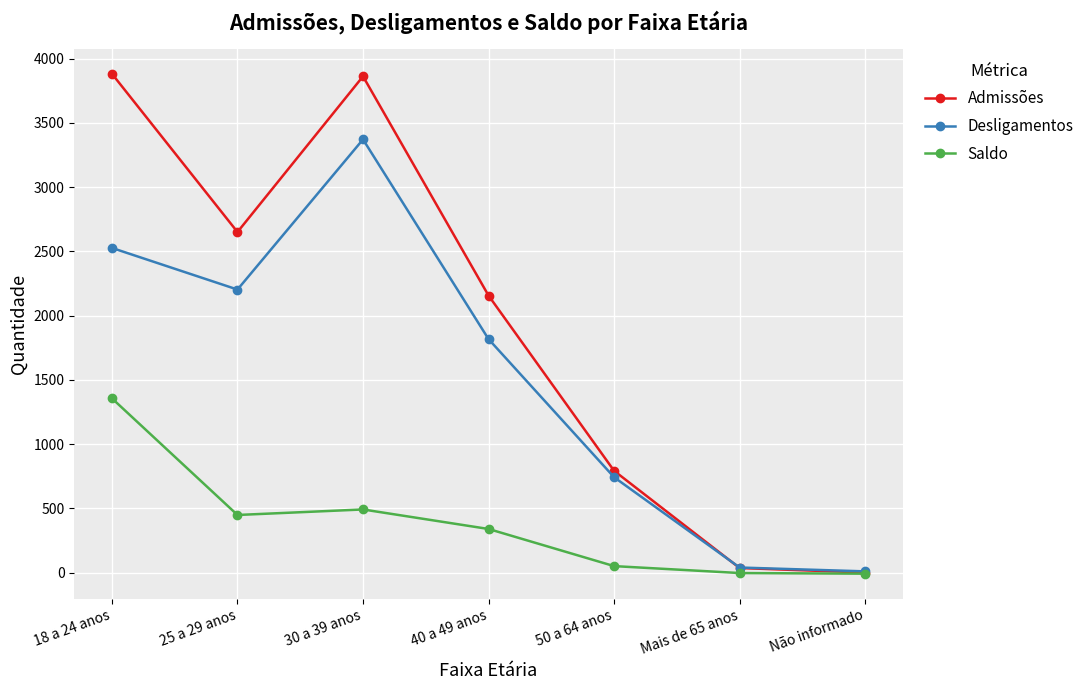

True or false: Desligamentos has more than 2 points higher than both neighbors.

False